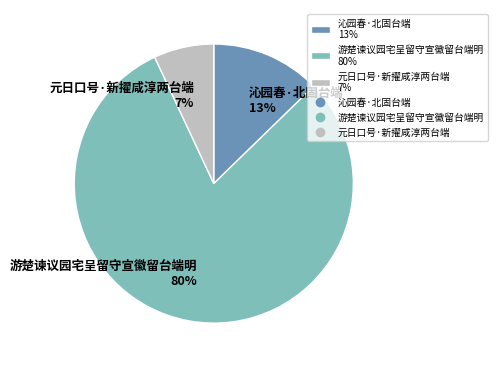

True or false: 元日口号·新擢咸淳两台端 accounts for 18% of the total.

False